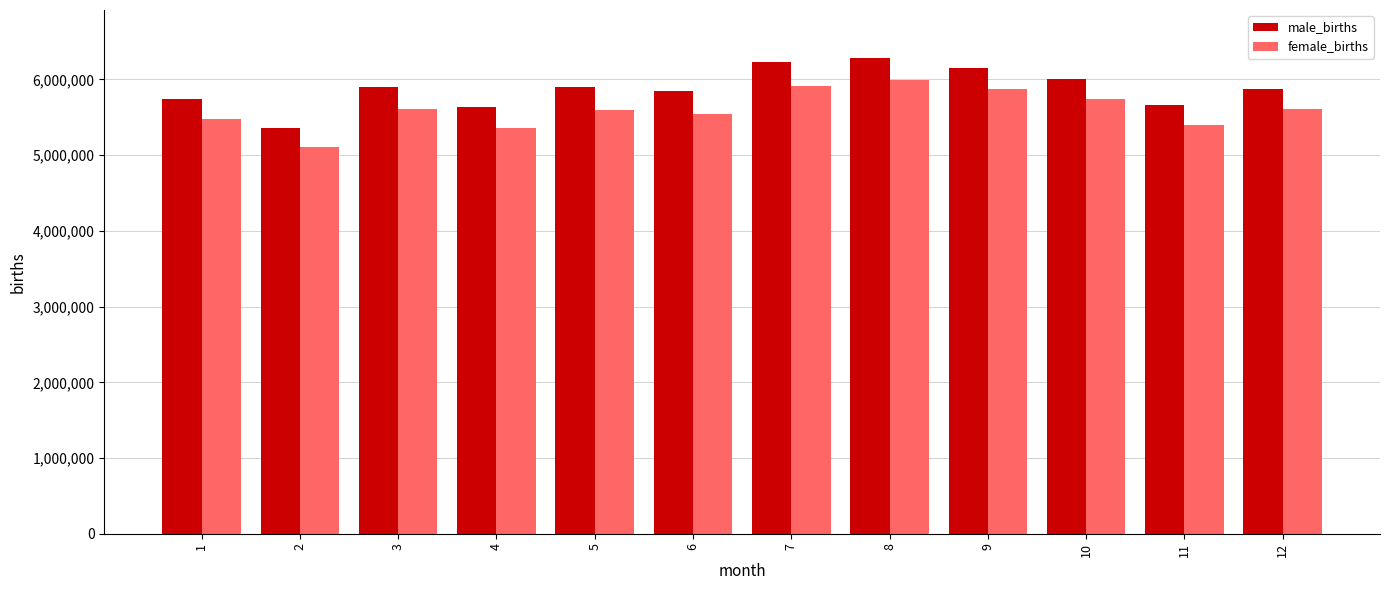

Are the bars grouped side by side (vs. stacked)?

Yes